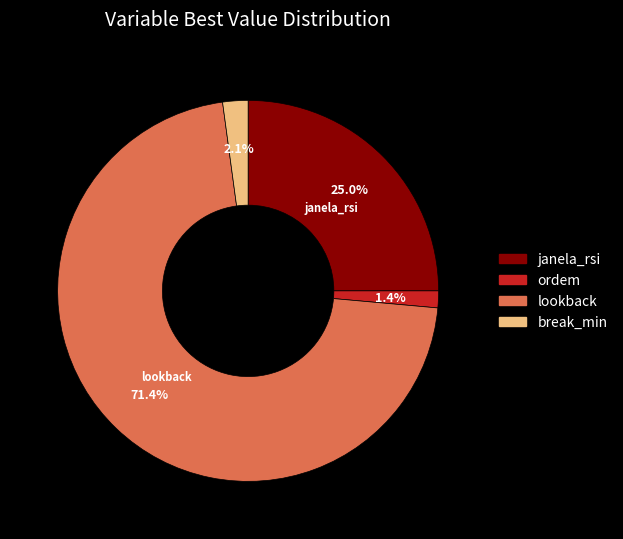

To the nearest percent, what is the difference between the largest and smallest slice percentages?

70%